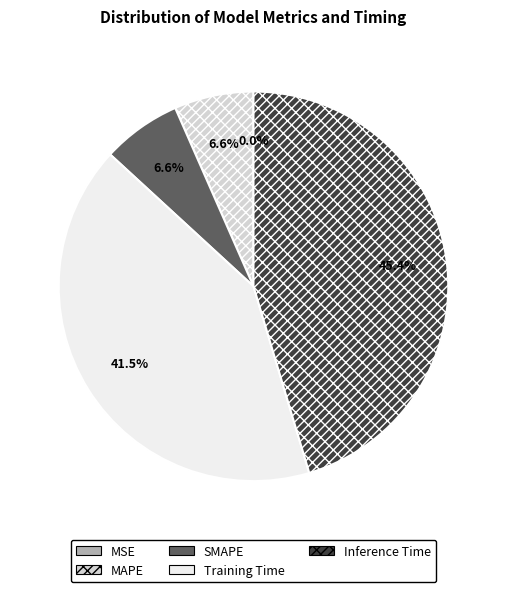

Which category has the biggest portion of the pie?

Inference Time